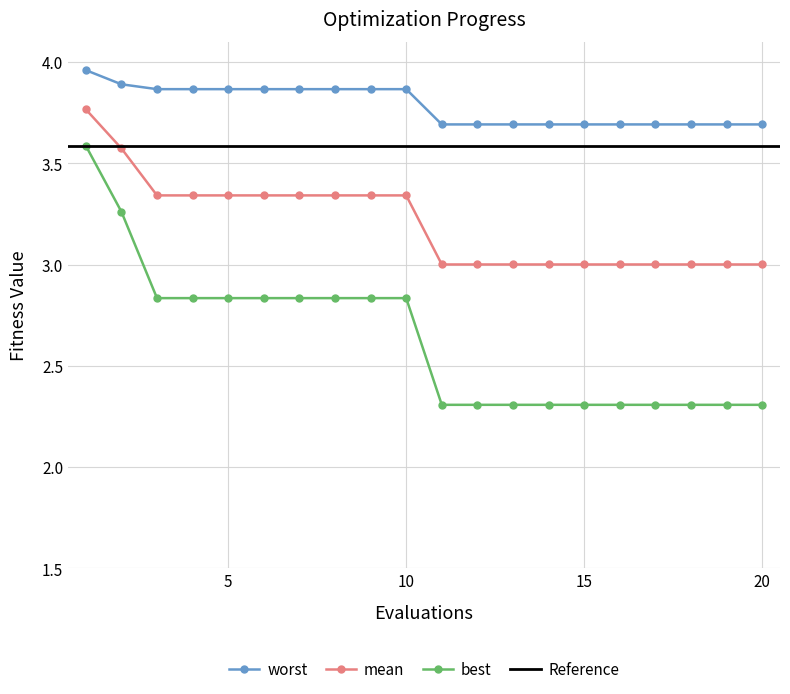

Which series has the largest range (max minus min)?

best